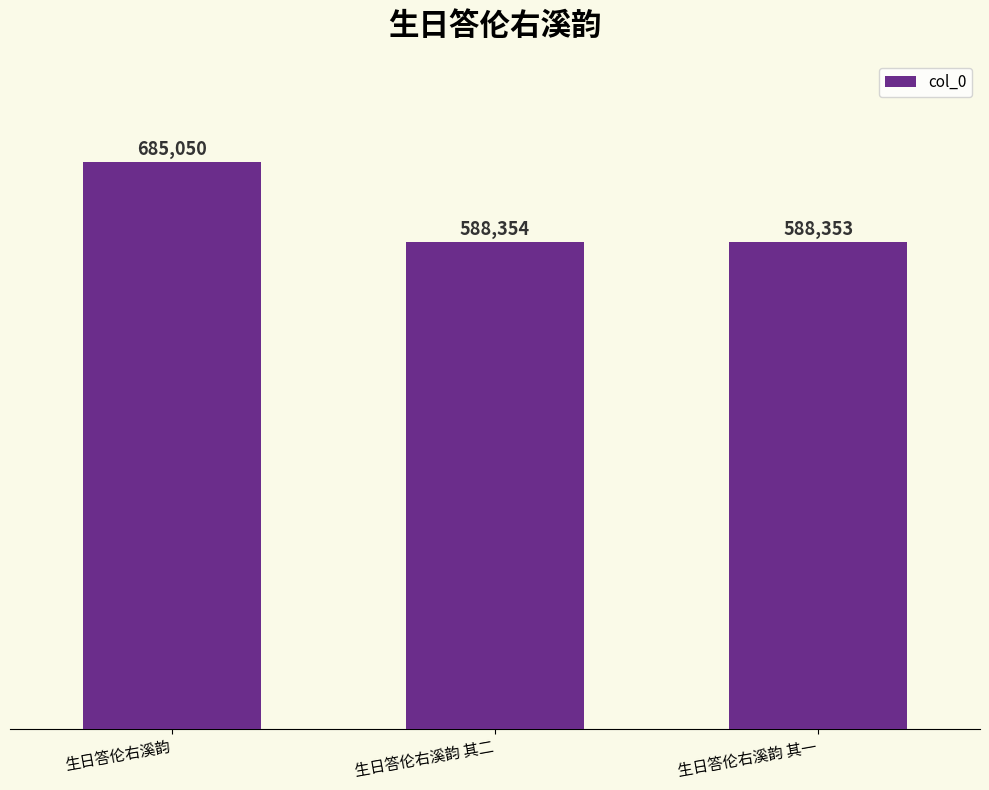

True or false: the data shows 771274 at 生日答伦右溪韵 其一.

False